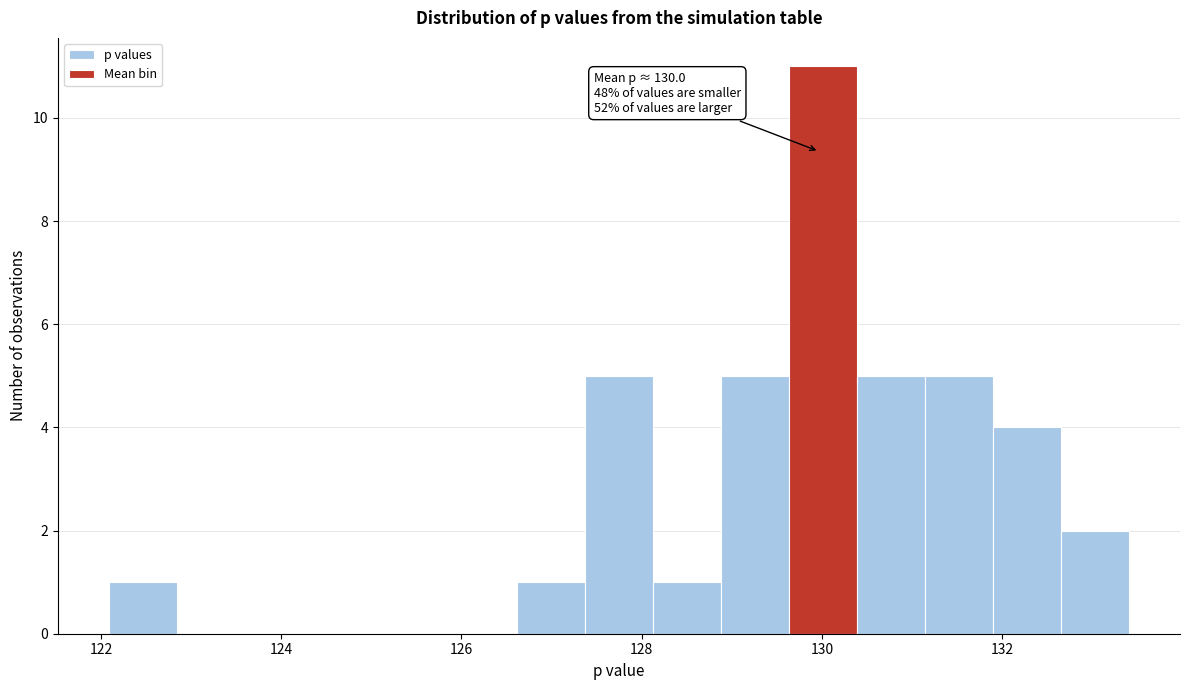

Read against the x-axis, roughly where is the centre of the tallest bar?

130.0